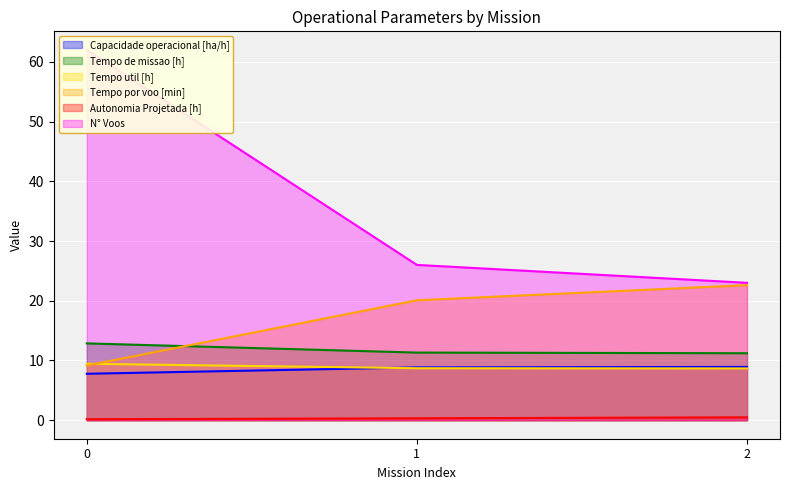

Reading left to right, list all the values displayed in this chart.

Capacidade operacional [ha/h]: 7.8	8.8	8.9
Tempo de missao [h]: 12.9	11.3	11.2
Tempo util [h]: 9.4	8.7	8.7
Tempo por voo [min]: 9.2	20.1	22.6
Autonomia Projetada [h]: 0.2	0.3	0.5
N° Voos: 62.0	26.0	23.0